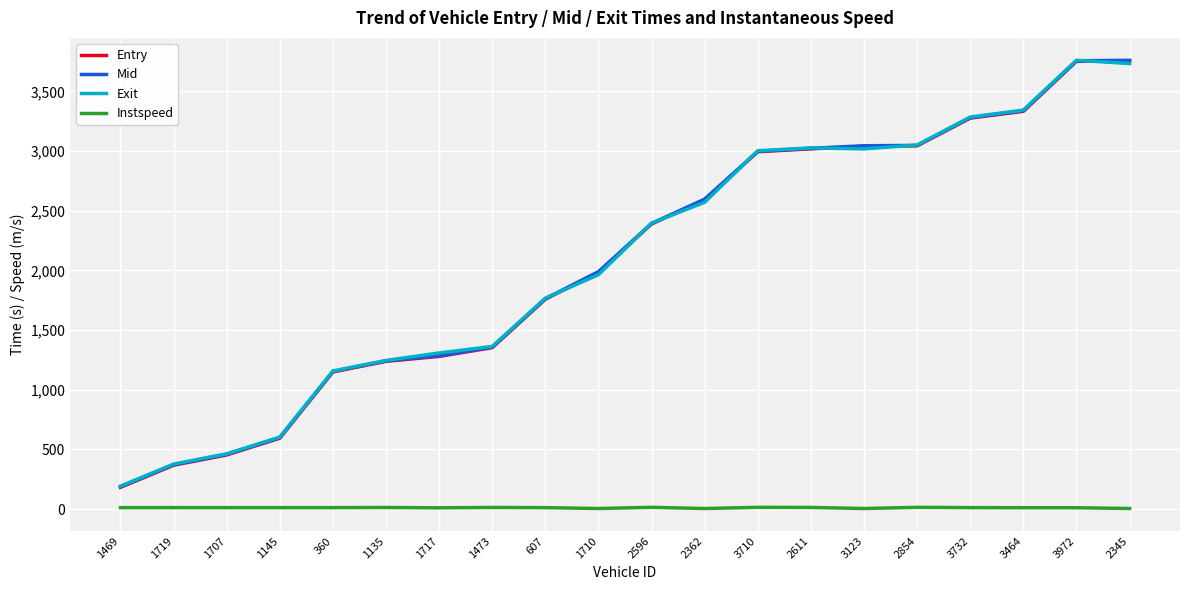

Is it true that Mid equals 2998.2 at 3710?

True